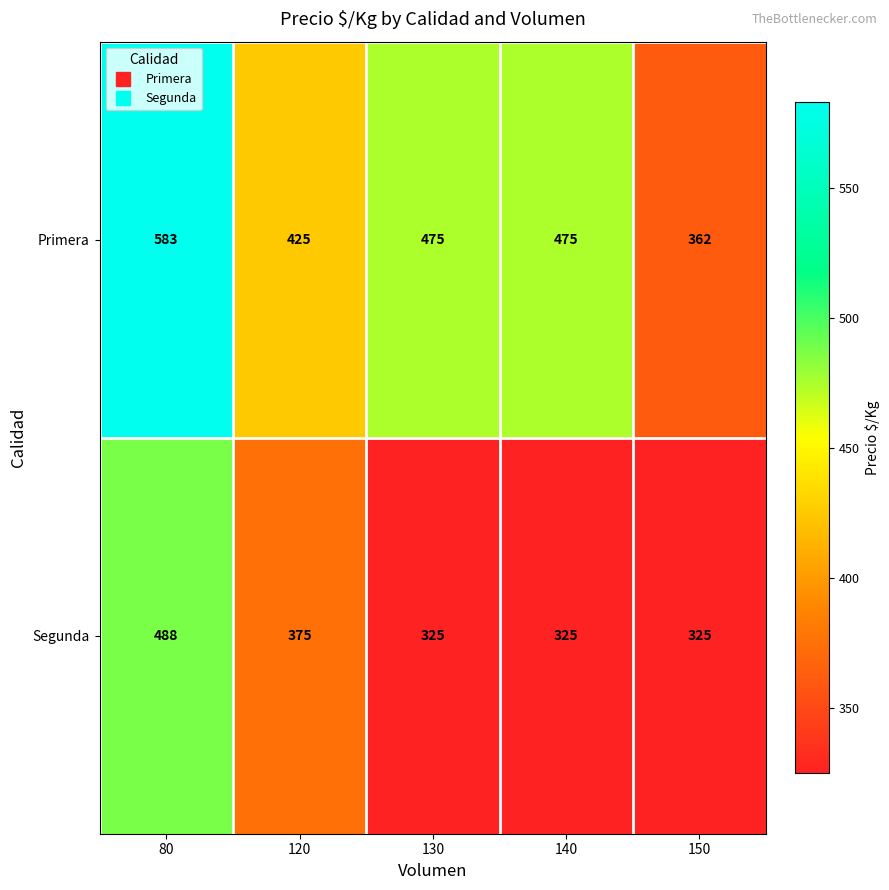

Which series has the largest total across all categories?

Primera